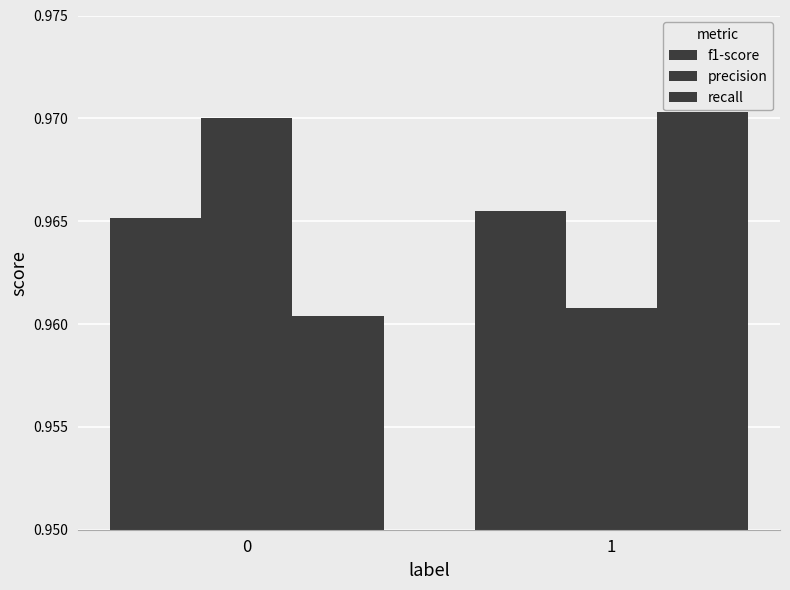

Are the bars grouped side by side (vs. stacked)?

Yes